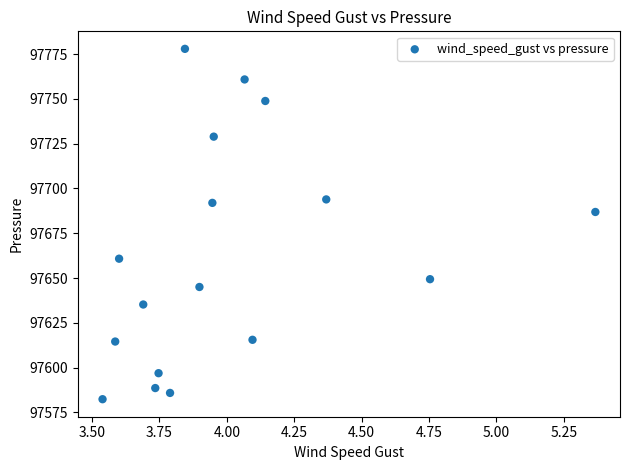

What is the range of X values (max minus min)?

1.8